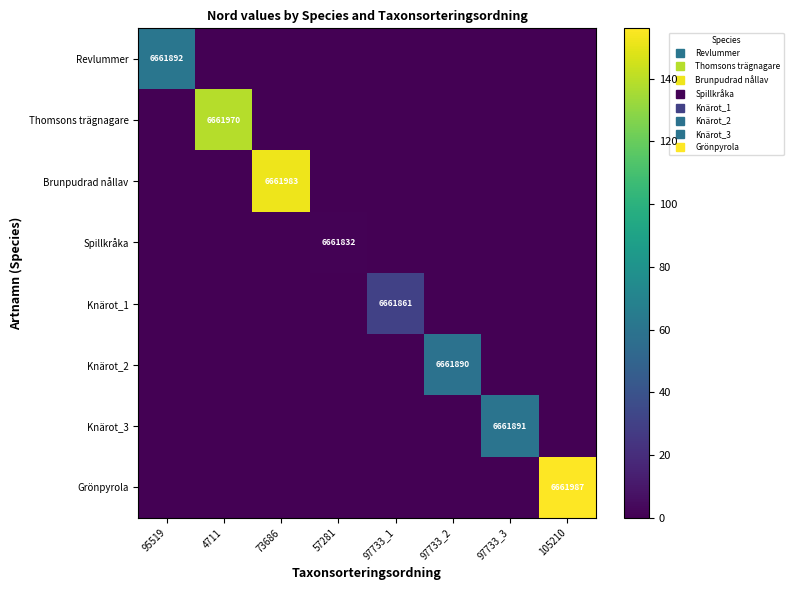

List the labels in order of Grönpyrola value, largest first.

105210, 95519, 4711, 73686, 57281, 97733_1, 97733_2, 97733_3